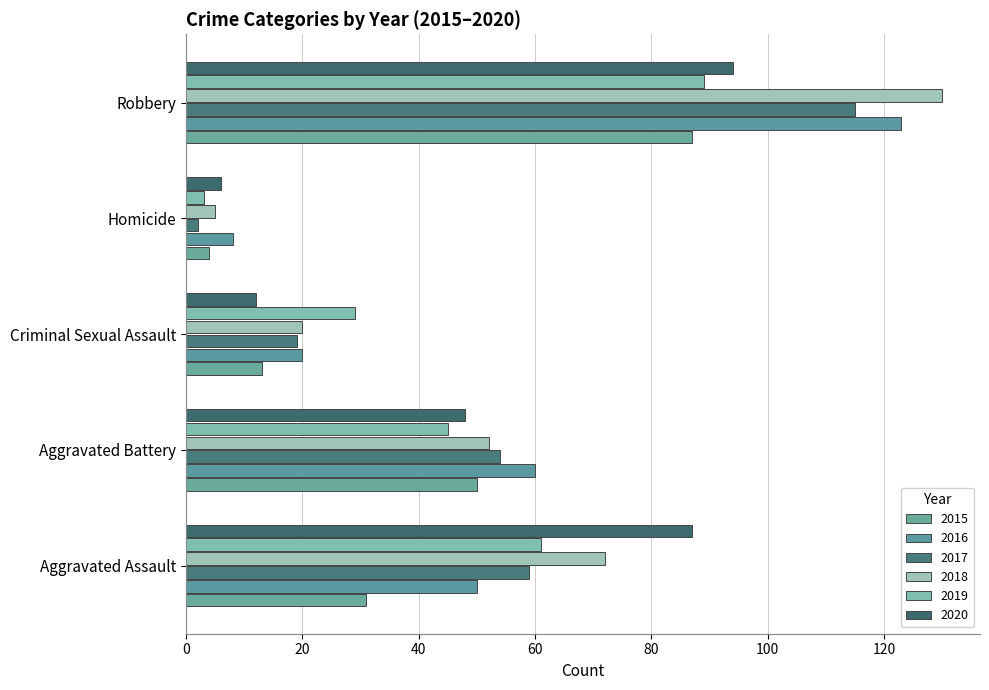

What is the label of the 3rd bar from the right?

Criminal Sexual Assault